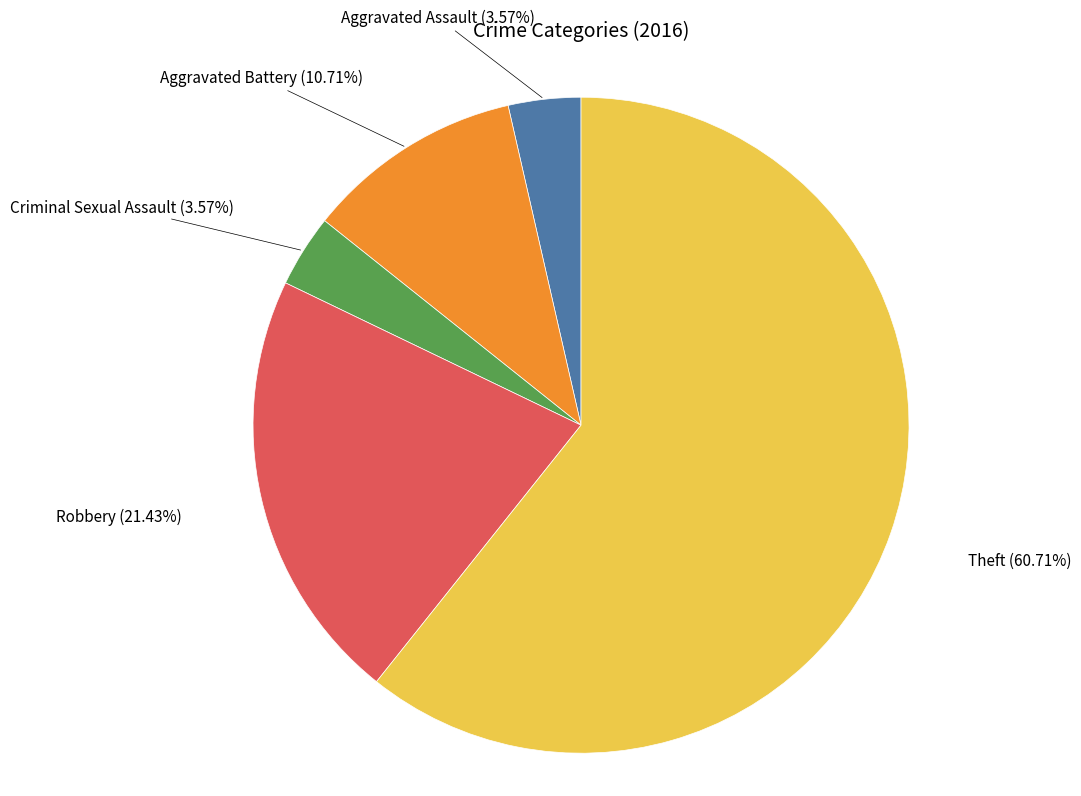

What is the majority slice?

Theft